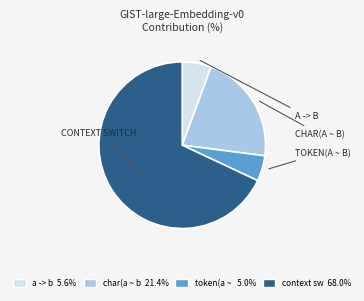

Is there a majority slice in this chart?

Yes